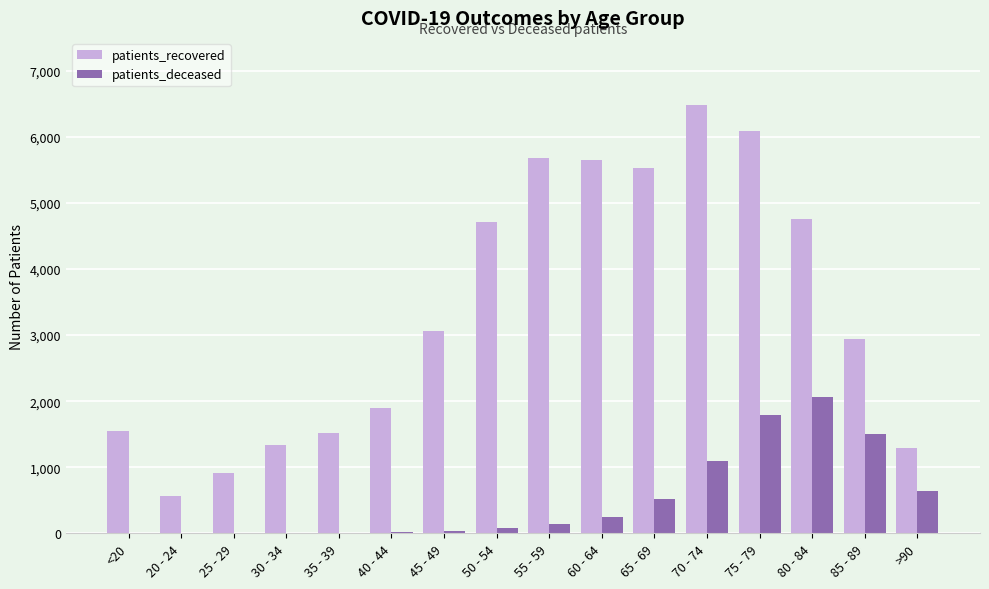

What is the sum of all patients_recovered values?

53997